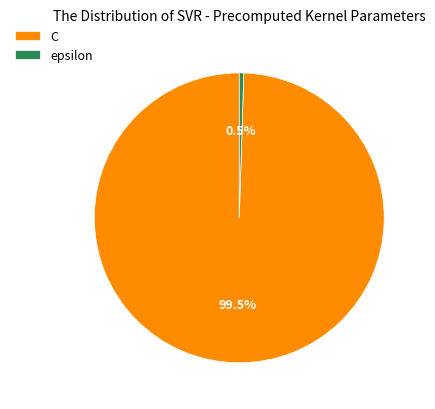

Is the sum of C and epsilon greater than half?

Yes